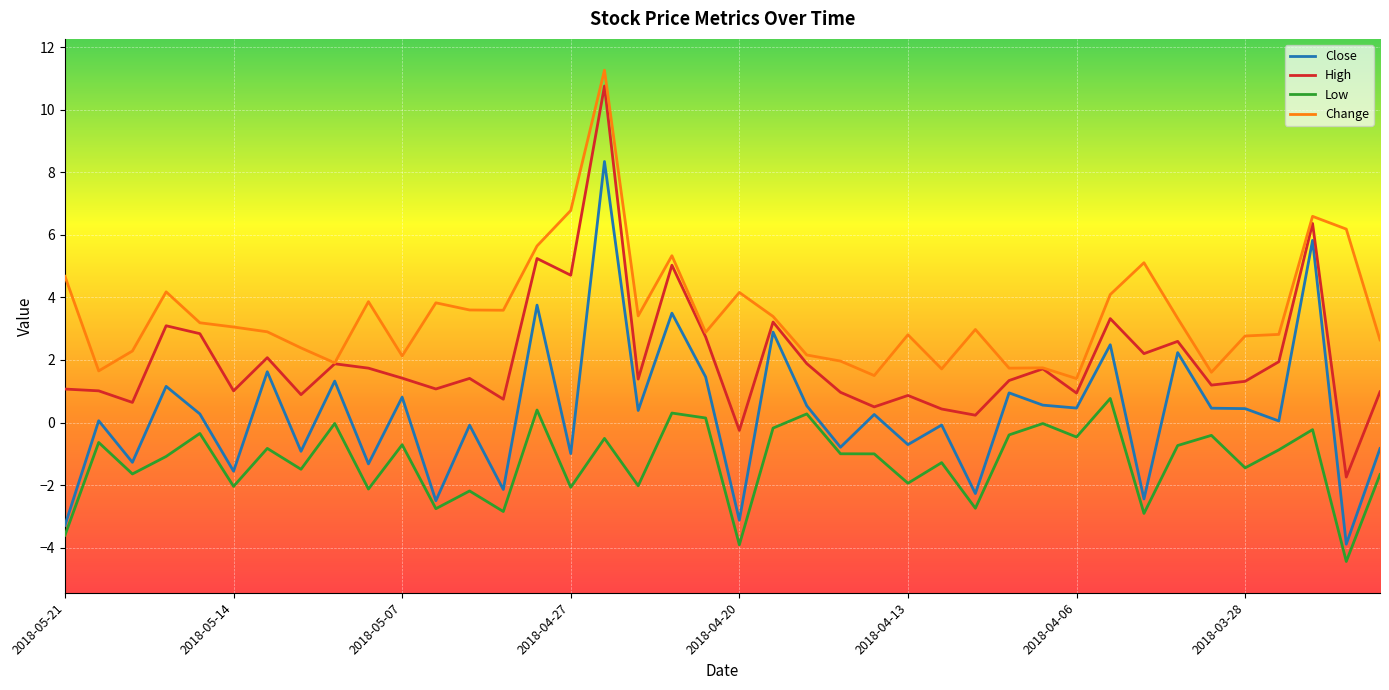

Which series has the largest range (max minus min)?

High